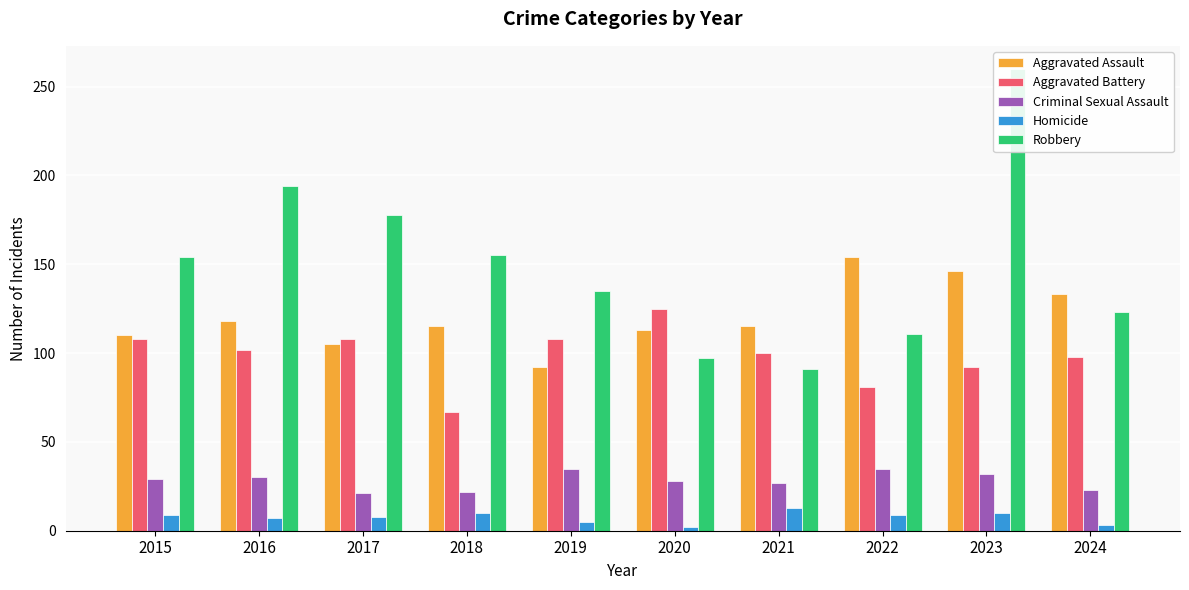

The value of Homicide at 2020 is 1. True or false?

False